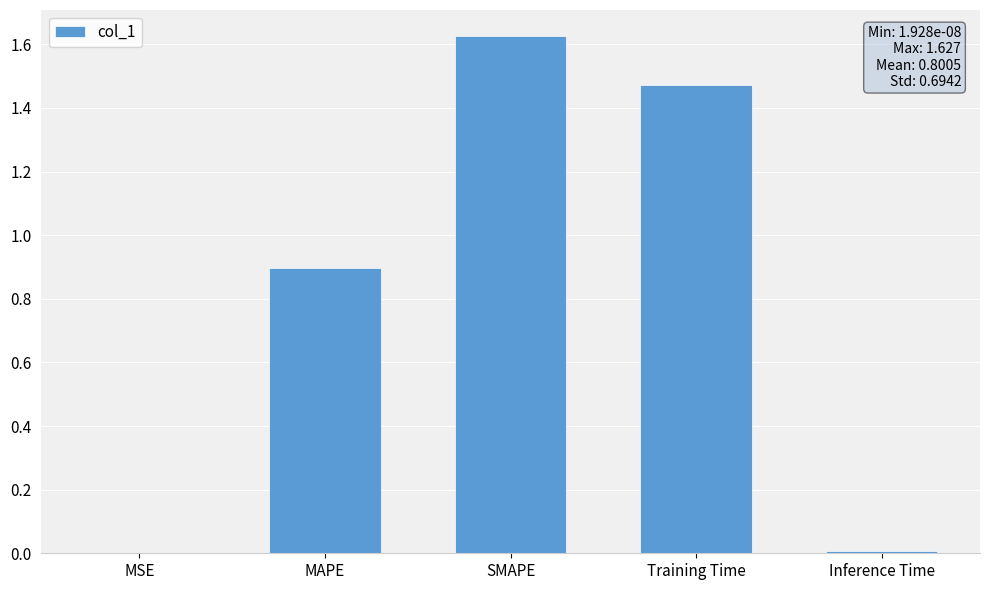

The chart shows a value of 0.6 at MAPE. True or false?

False